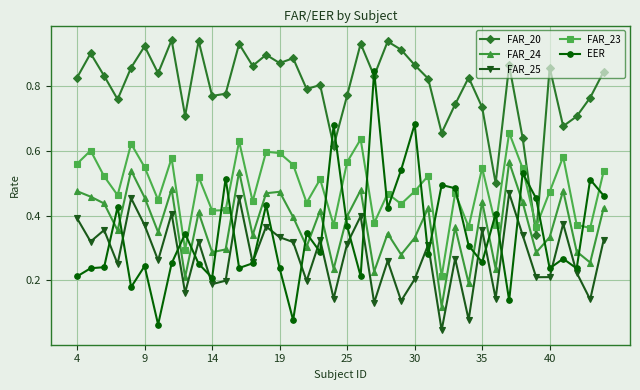

How many lines are shown in the chart?

5